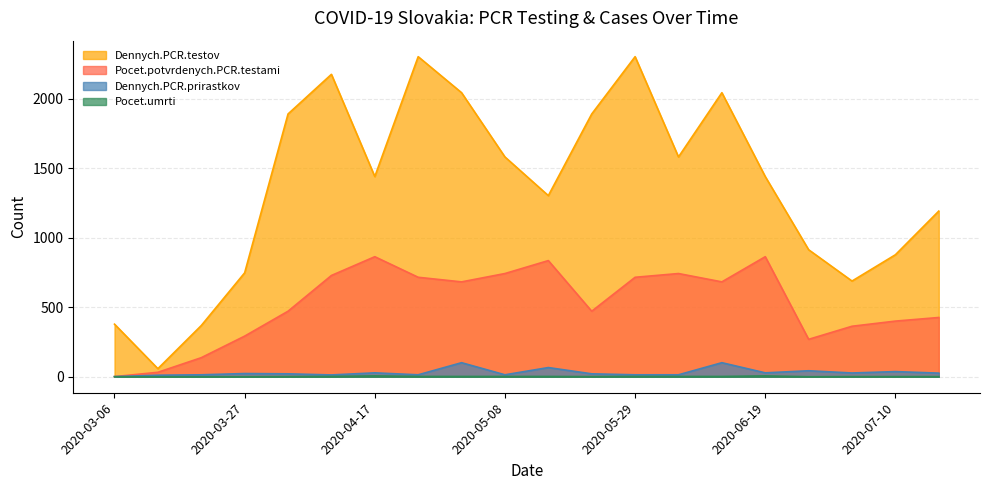

How many lines are shown in the chart?

4